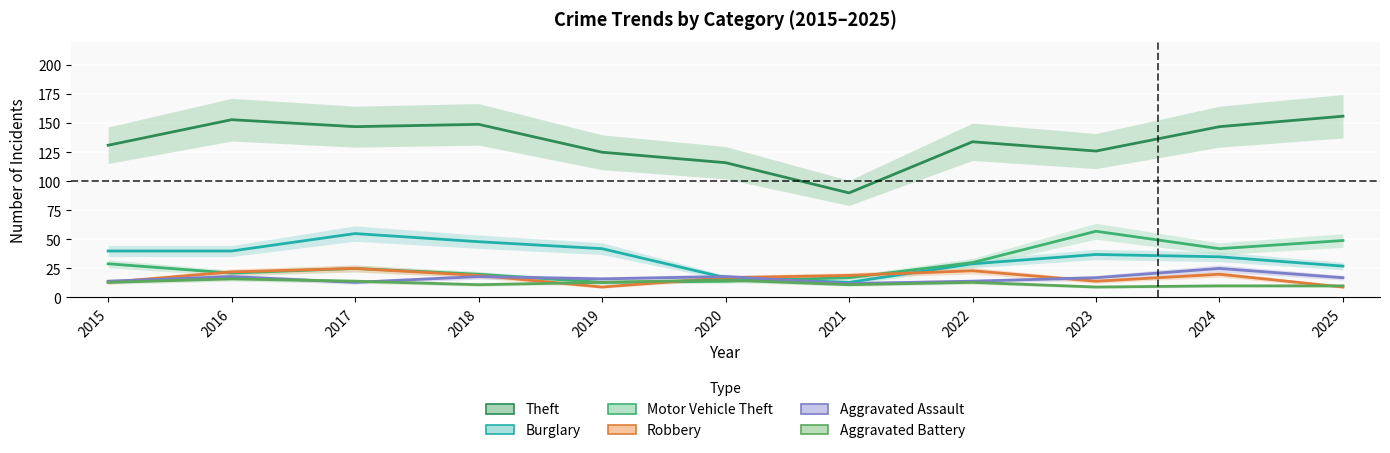

Where is Aggravated Assault nearest to the value 18?

2016